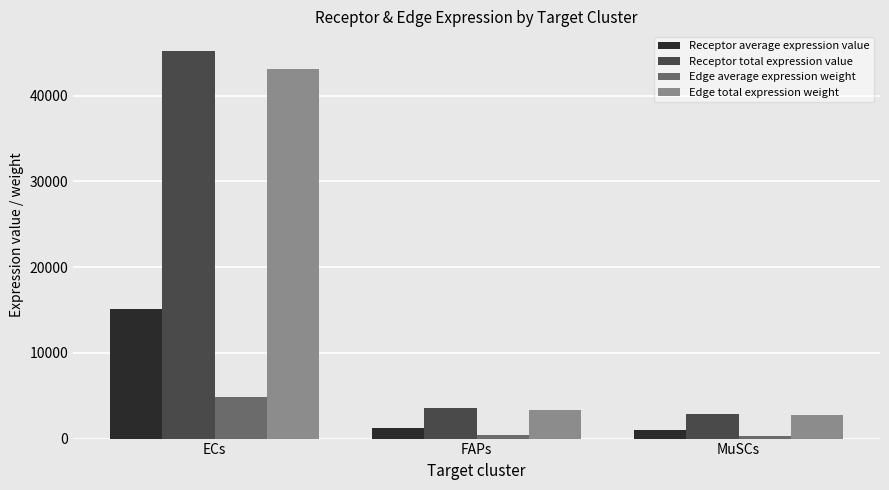

List the series in order of their peak value, highest first.

Receptor total expression value, Edge total expression weight, Receptor average expression value, Edge average expression weight